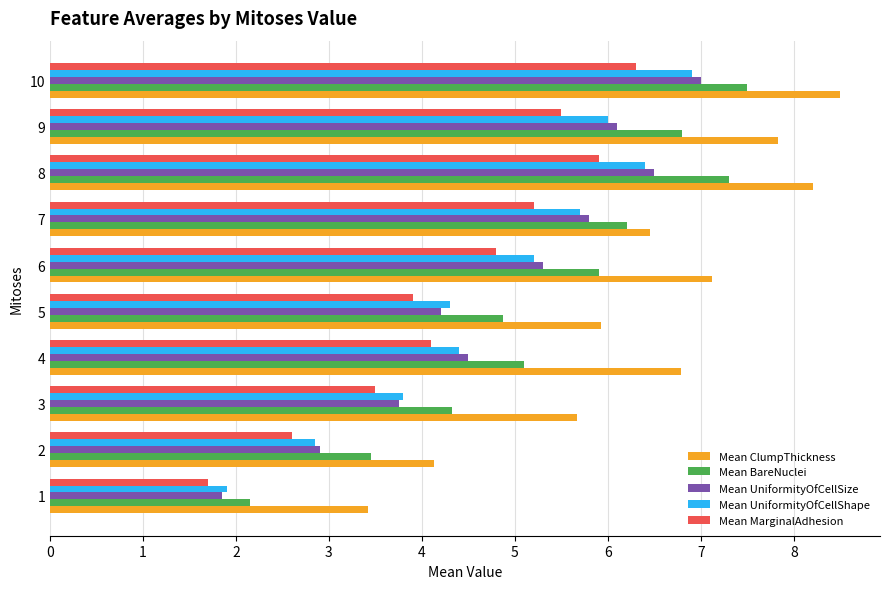

What are all the series names shown in the legend?

Mean ClumpThickness, Mean BareNuclei, Mean UniformityOfCellSize, Mean UniformityOfCellShape, Mean MarginalAdhesion